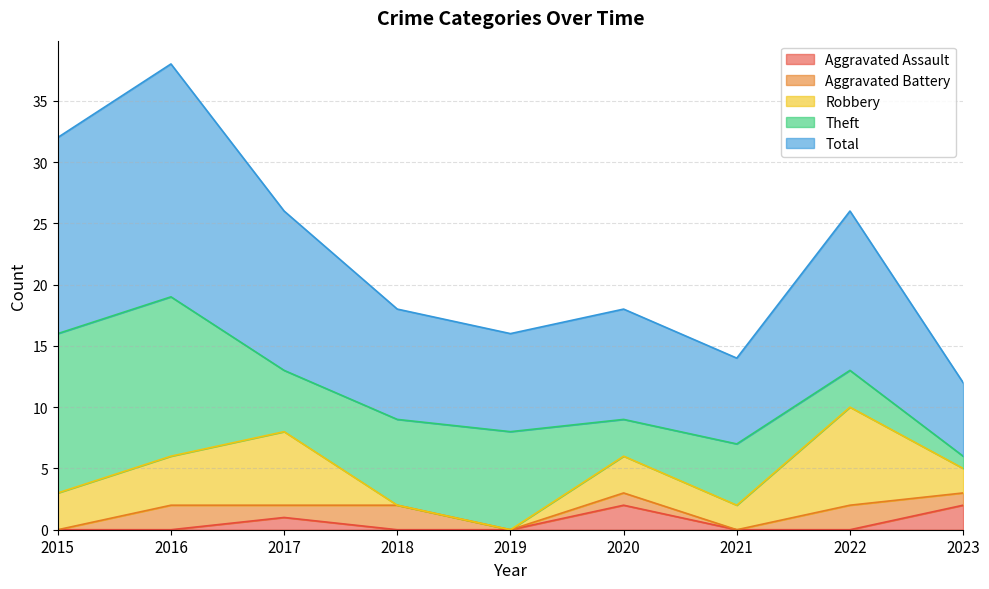

Reading left to right, extract all data points from this chart.

Aggravated Assault: 2015=0	2016=0	2017=1	2018=0	2019=0	2020=2	2021=0	2022=0	2023=2
Aggravated Battery: 2015=0	2016=2	2017=1	2018=2	2019=0	2020=1	2021=0	2022=2	2023=1
Robbery: 2015=3	2016=4	2017=6	2018=0	2019=0	2020=3	2021=2	2022=8	2023=2
Theft: 2015=13	2016=13	2017=5	2018=7	2019=8	2020=3	2021=5	2022=3	2023=1
Total: 2015=16	2016=19	2017=13	2018=9	2019=8	2020=9	2021=7	2022=13	2023=6